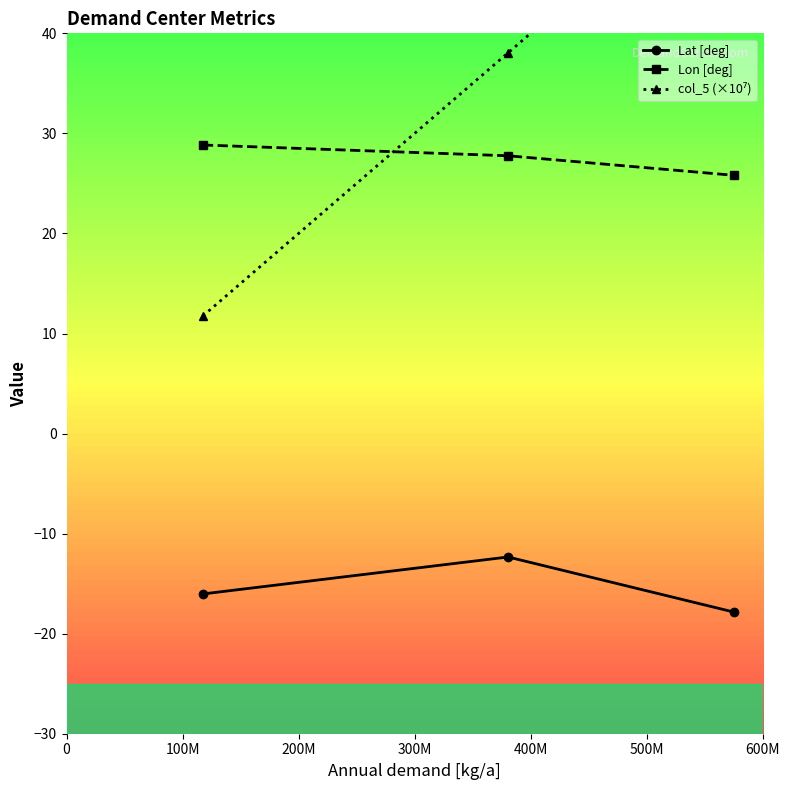

What is the difference between the second highest and minimum values in the Lon [deg] series?

2.0